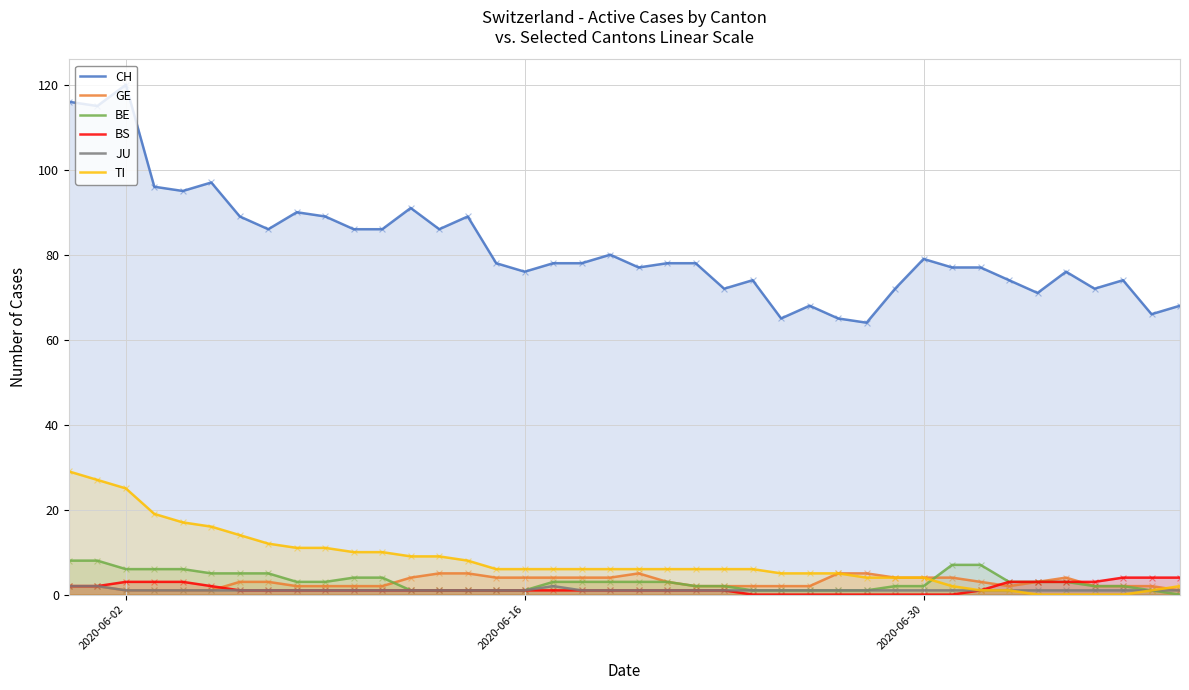

Which series has the largest total across all categories?

CH